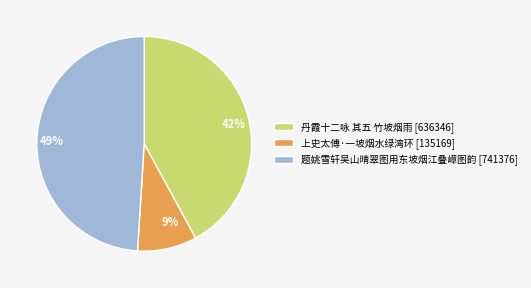

Between 49% and 42%, which is larger?

49%